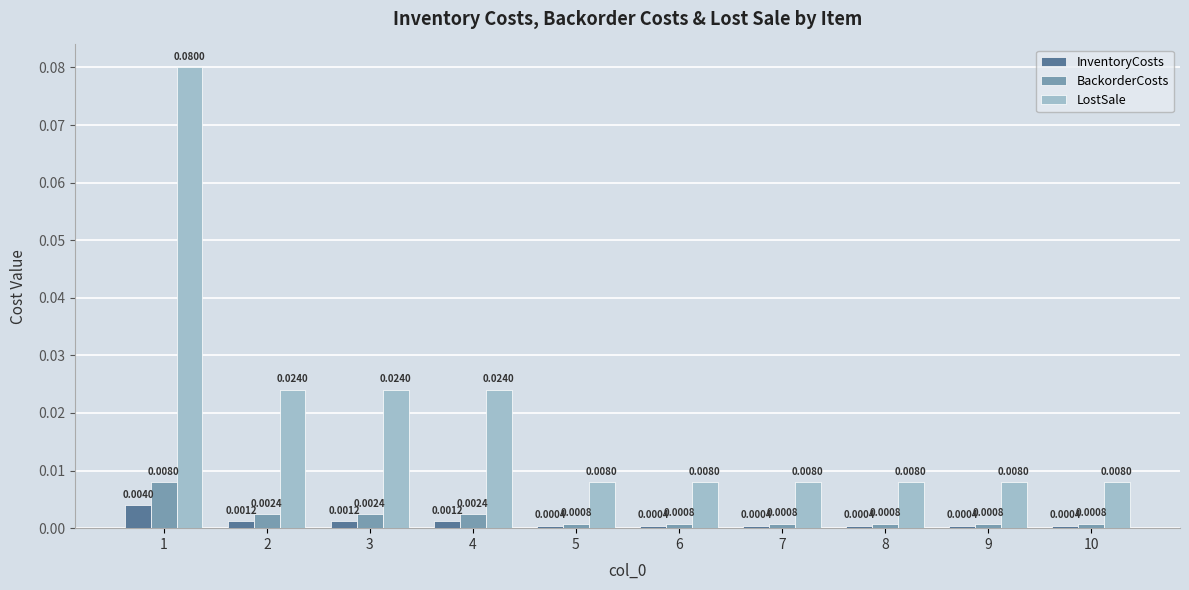

At how many categories does at least one series exceed 0?

10